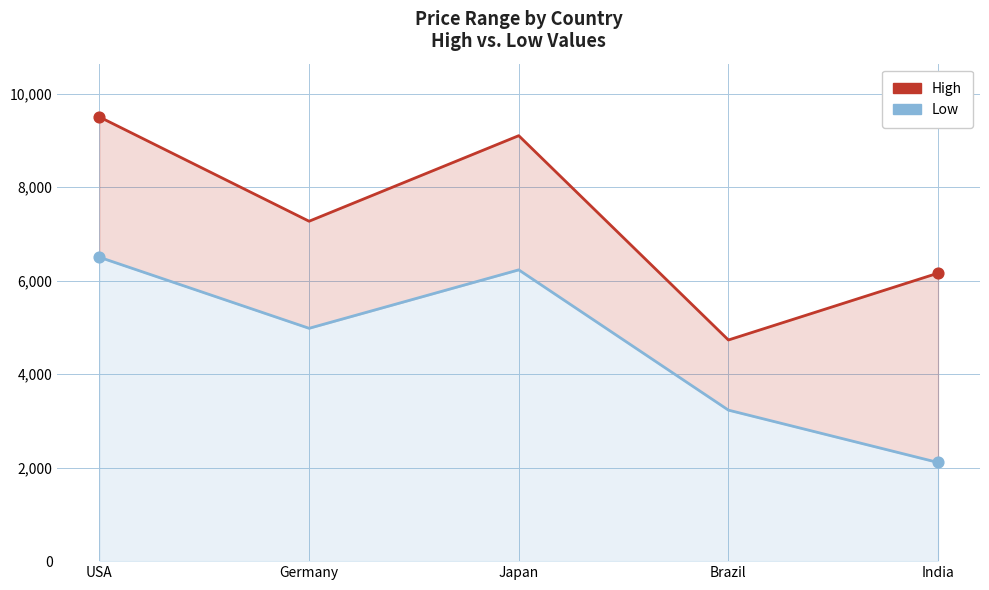

What are all the series names shown in the legend?

High, Low